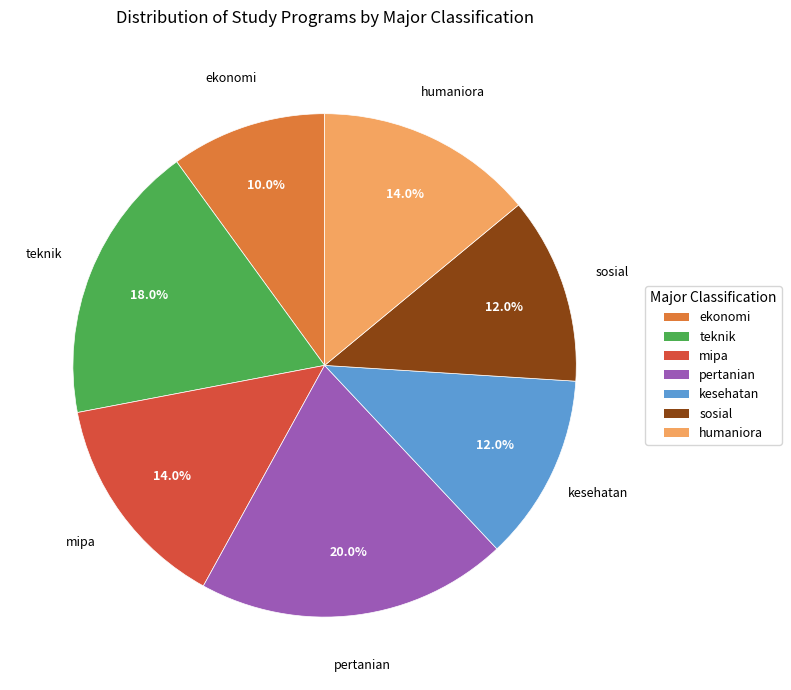

How many segments does this pie chart have?

7